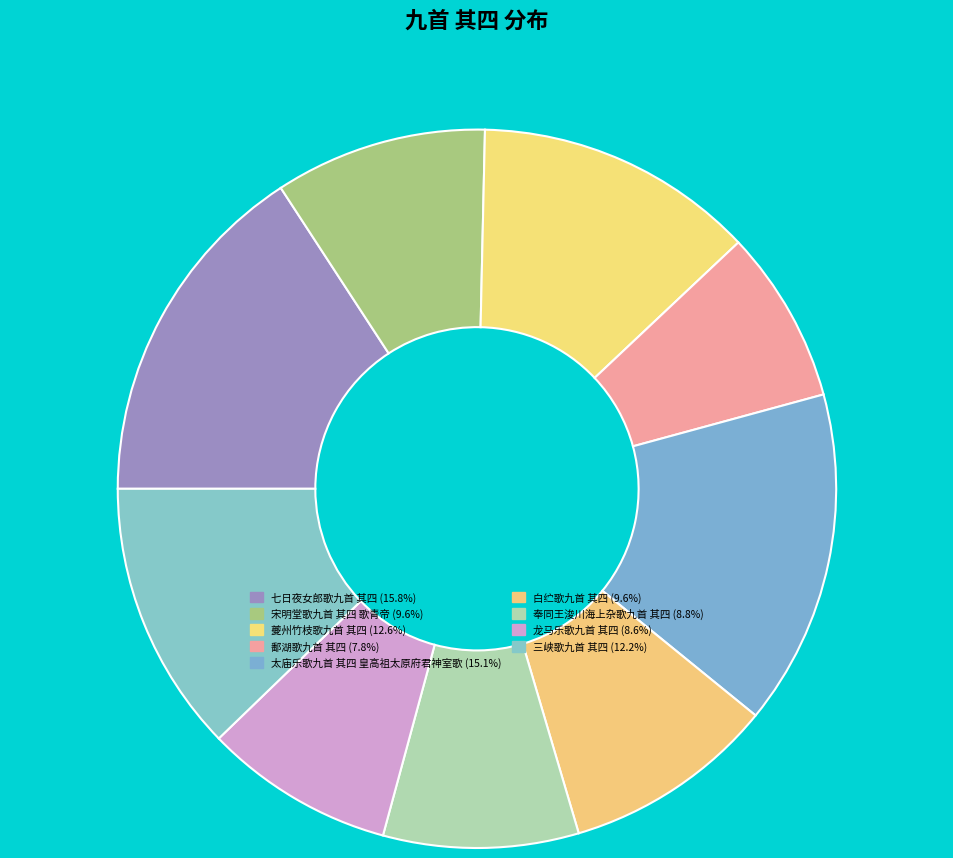

Is there a majority slice in this chart?

No